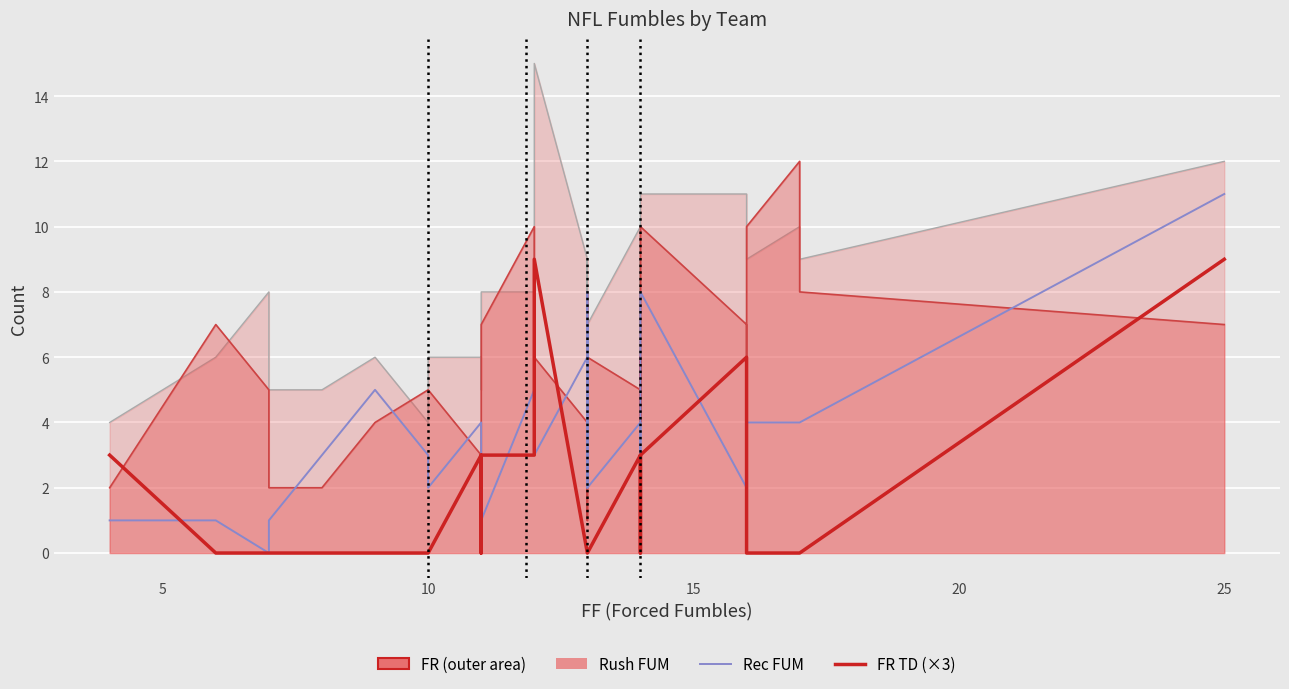

What is the difference between the maximum and second lowest values in the FR TD (×3) series?

9